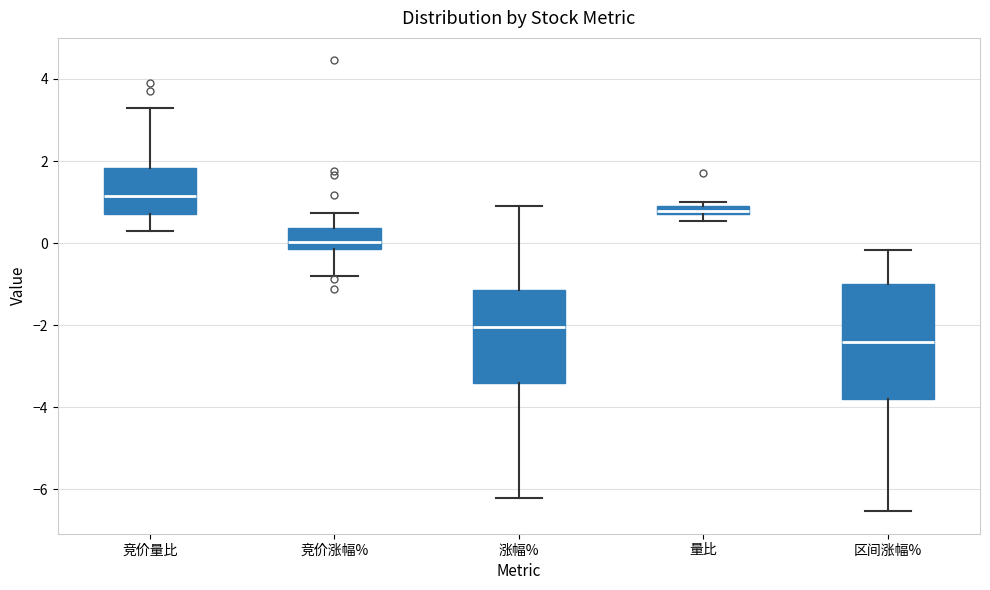

Which box is the tallest, from its lower edge to its upper edge?

区间涨幅%